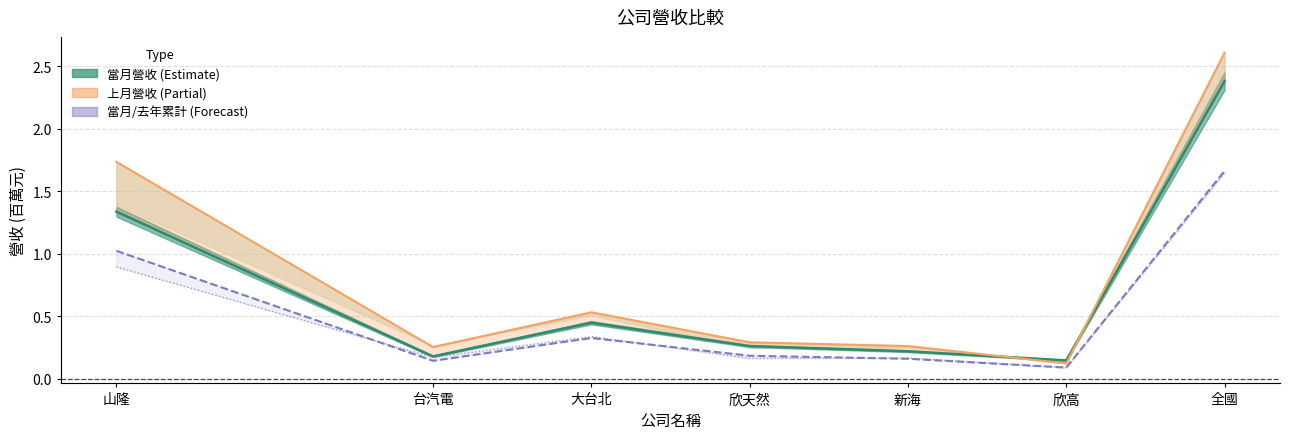

Is the value of 去年累計/3 at 山隆 greater than the value of 當月營收 at 新海?

Yes